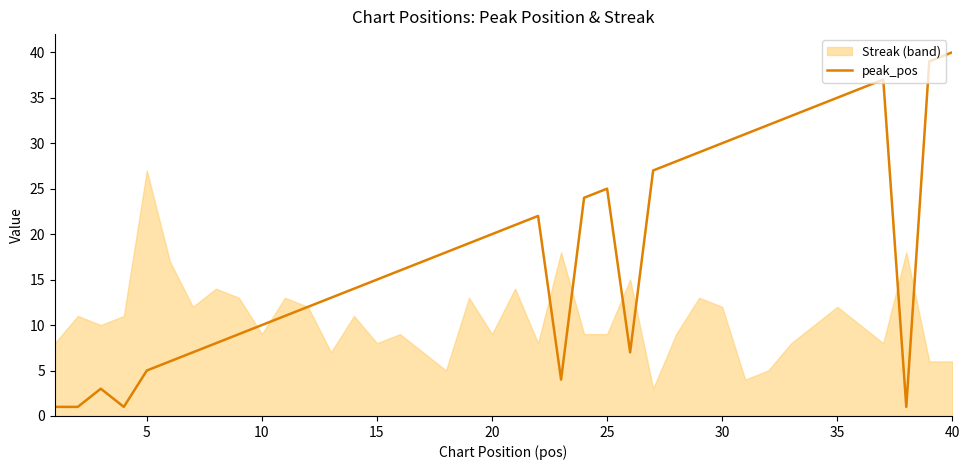

The value of peak_pos at 25 is 43. True or false?

False